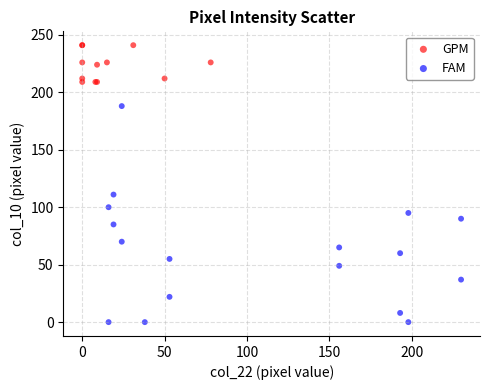

Which series has the largest Y range (max minus min)?

FAM